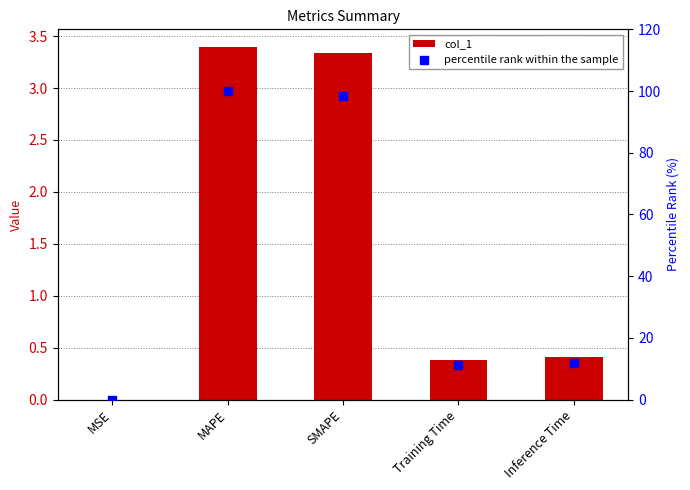

What are all the series names shown in the legend?

col_1, percentile rank within the sample